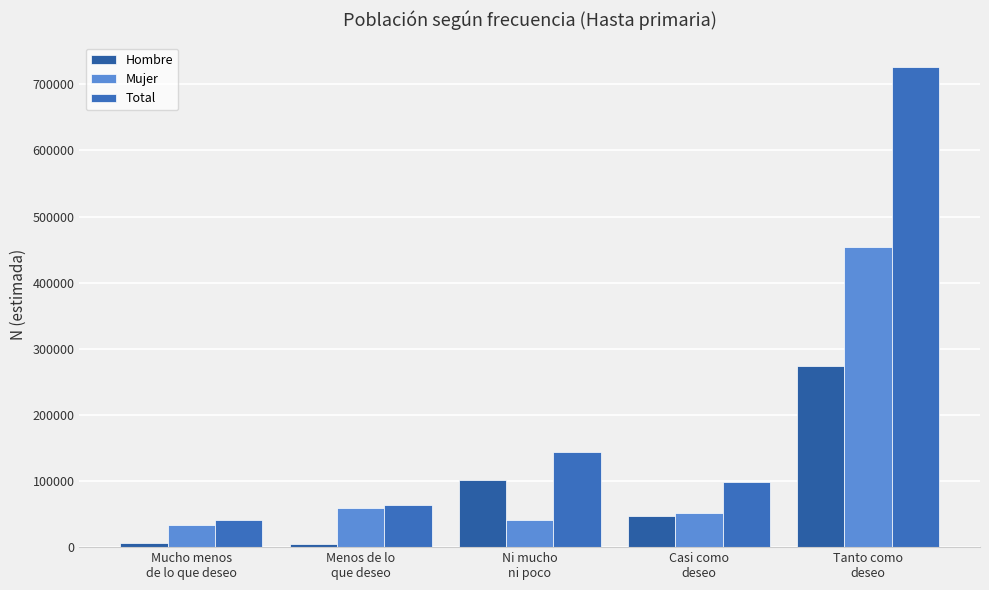

Which series has the widest spread of values?

Total